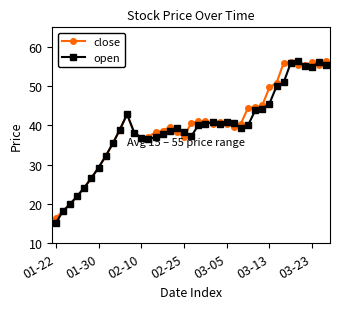

What is the maximum value shown in the chart?

56.5